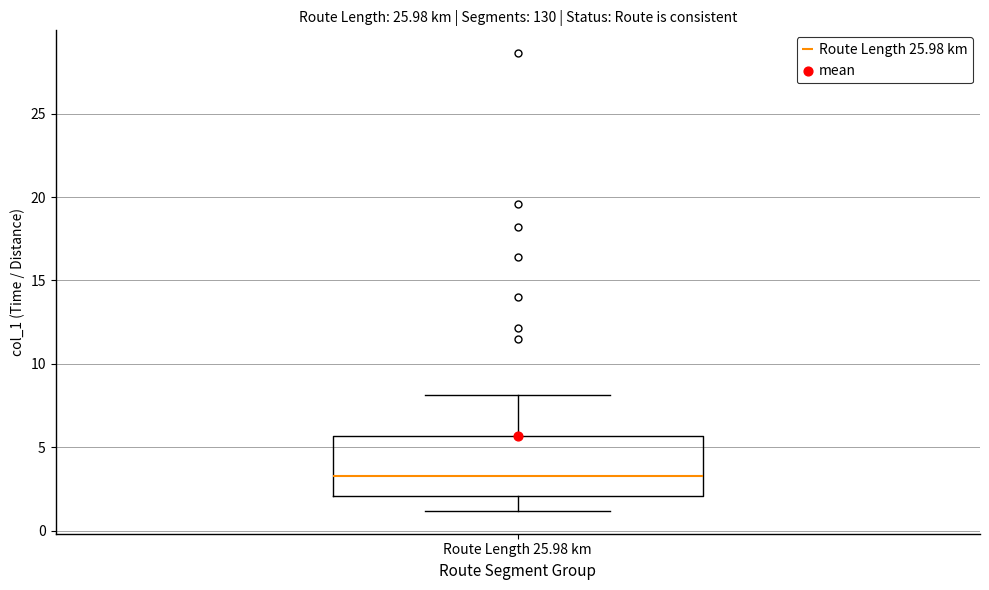

Read this box plot against the y-axis: the position of the median line, the range covered by the box, and the ends of both whiskers. The values are not printed on the chart, so give them approximately, as read against the axis.

median 3.5, box 2.0 to 5.5, whiskers 1.0 to 8.0